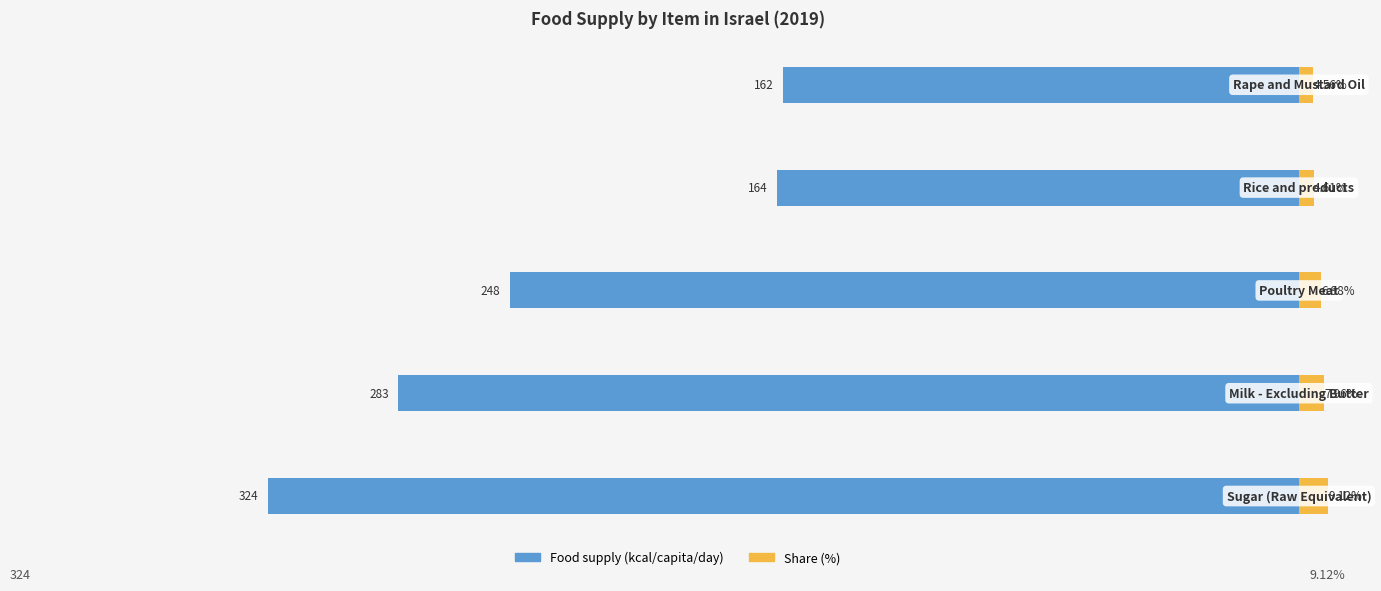

What is the average value of the Share (%) series?

6.6